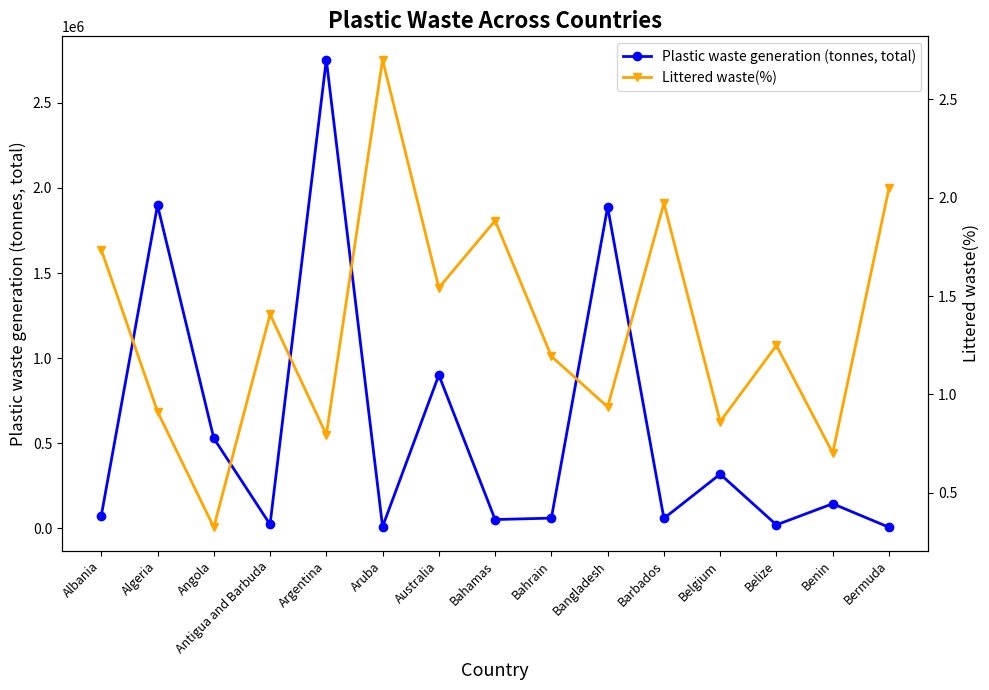

At which category is the sum across all series the highest?

Argentina